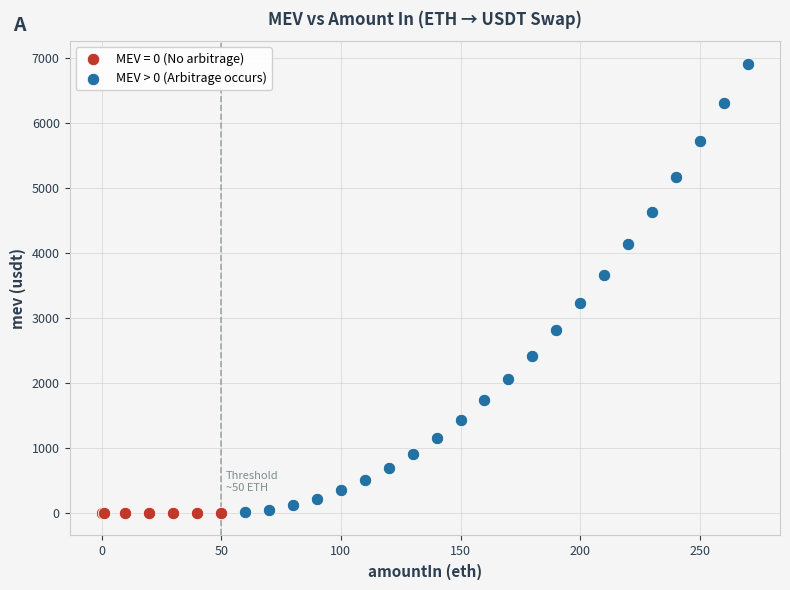

What are all the series names shown in the legend?

MEV = 0 (No arbitrage), MEV > 0 (Arbitrage occurs)